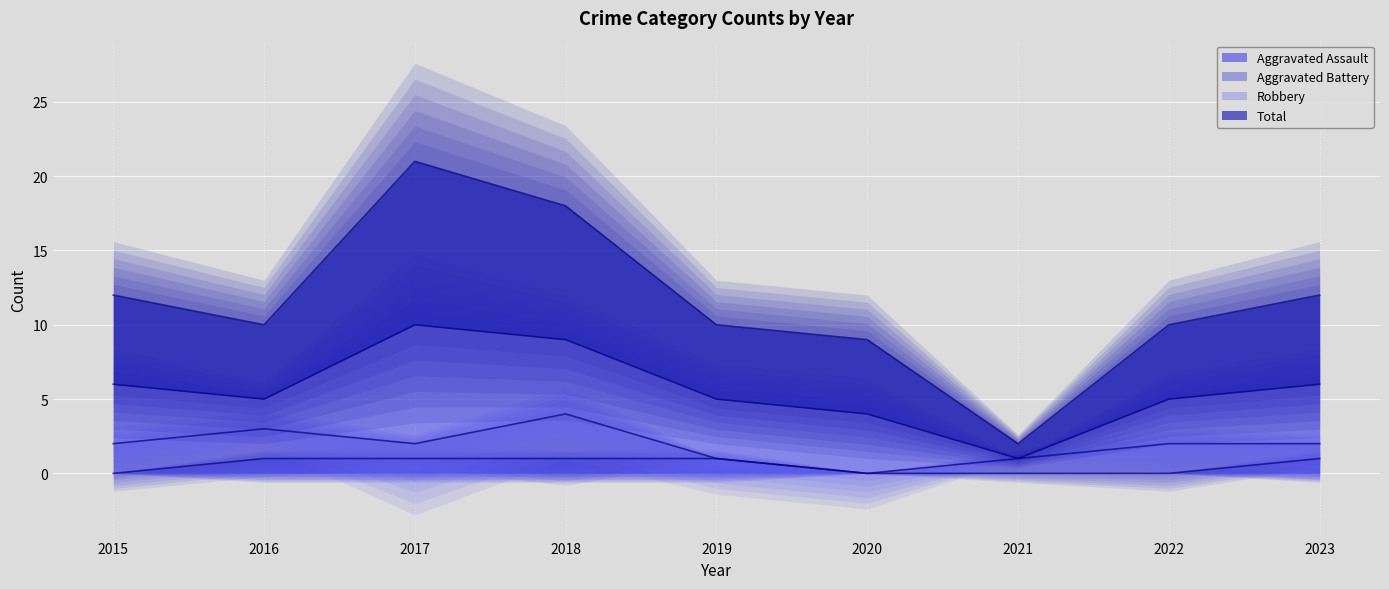

True or false: Aggravated Assault has a value of 2 at 2017.

False